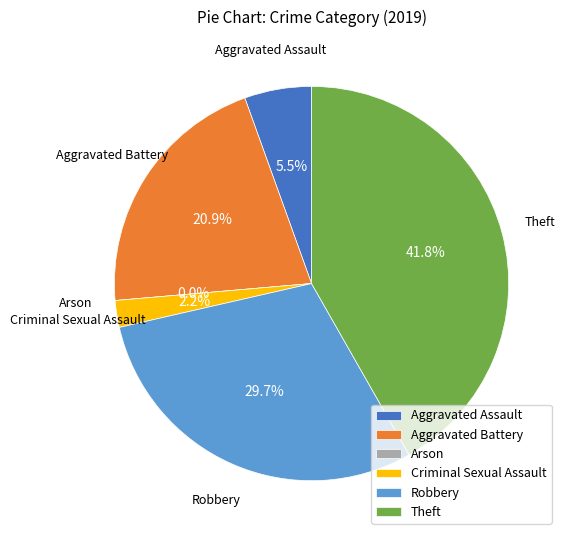

To the nearest percent, what is the difference between the Arson and Aggravated Assault slice percentages?

5%